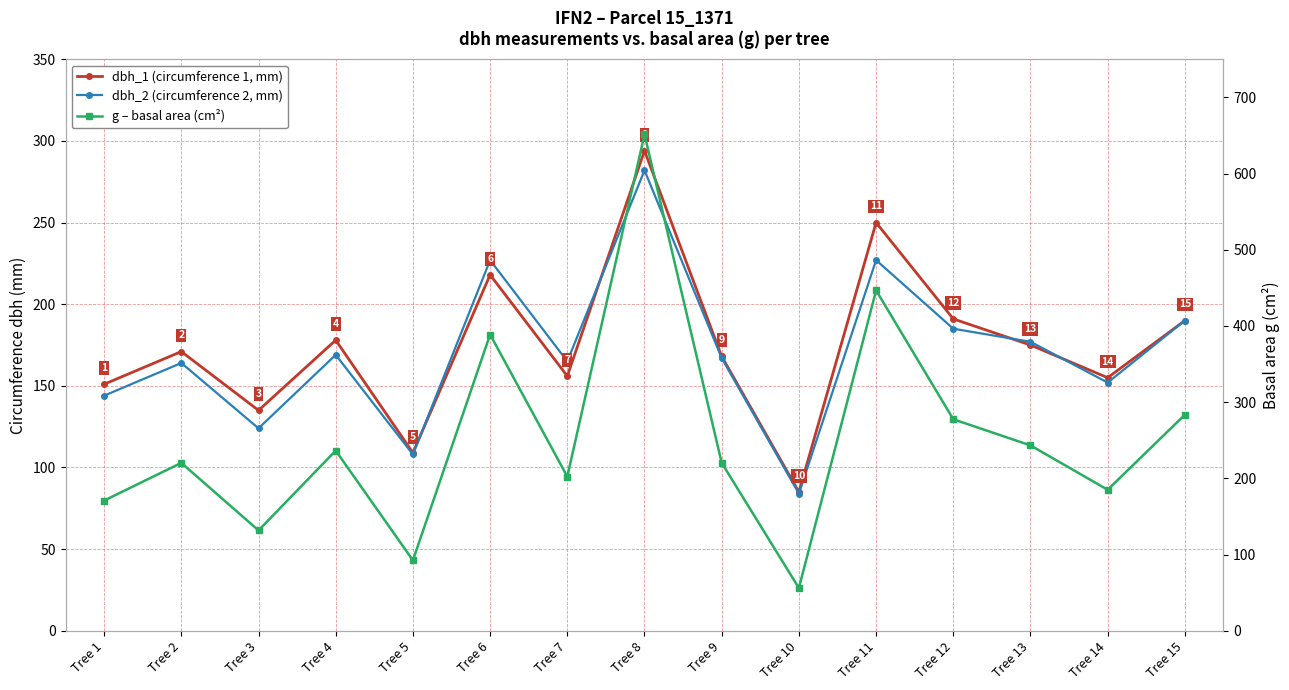

What is the value of the dbh_2 (circumference 2, mm) point at the 7th from the left?

165.0